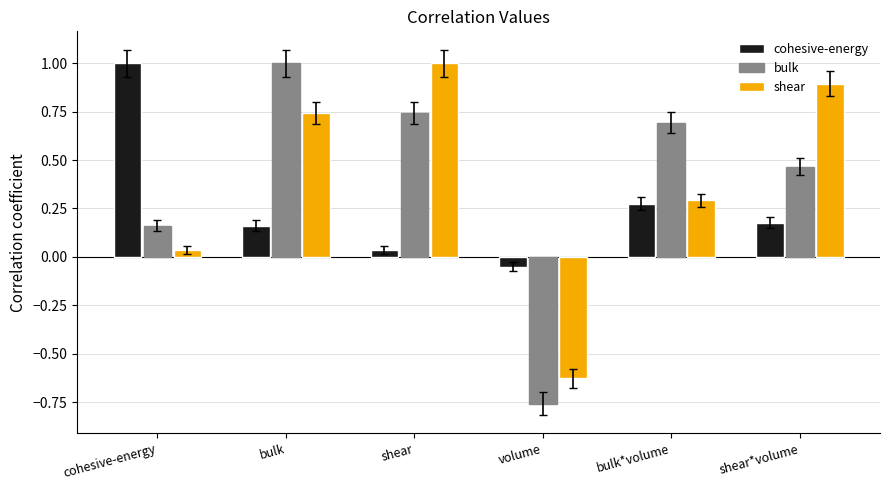

How many negative values does the bulk series have?

1